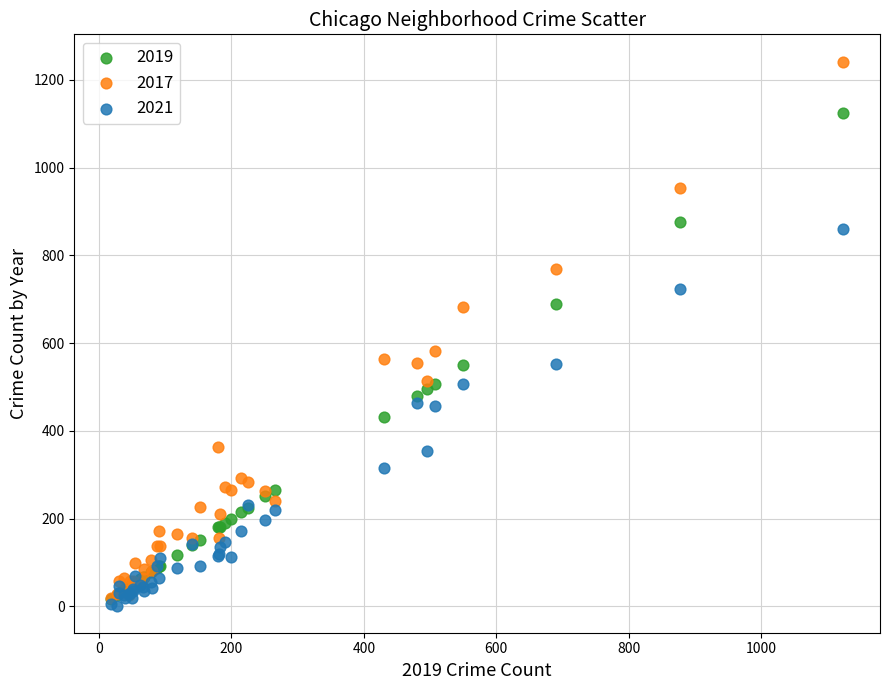

What are all the series names shown in the legend?

2019, 2017, 2021